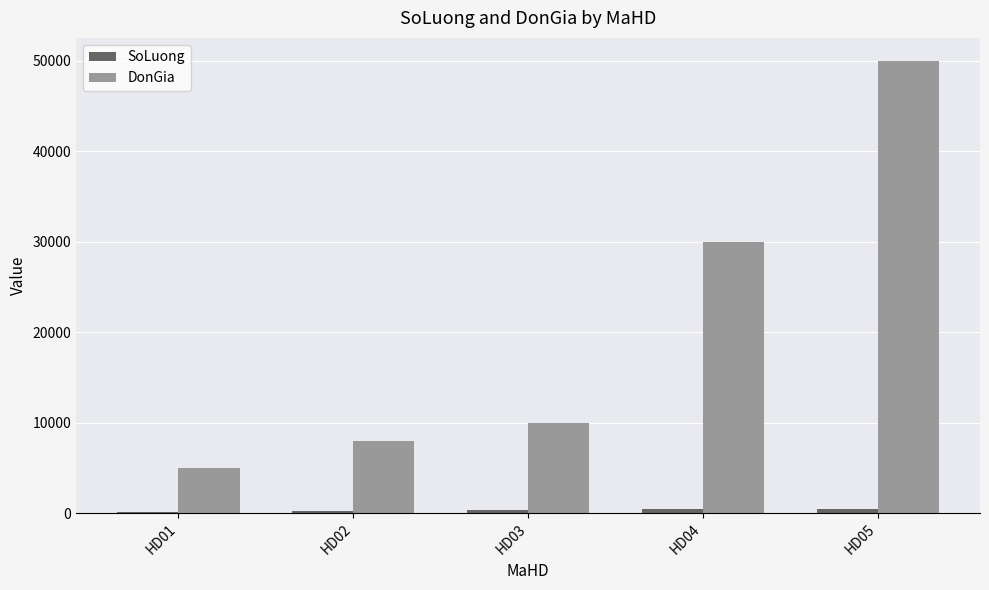

At which category is the sum across all series the highest?

HD05